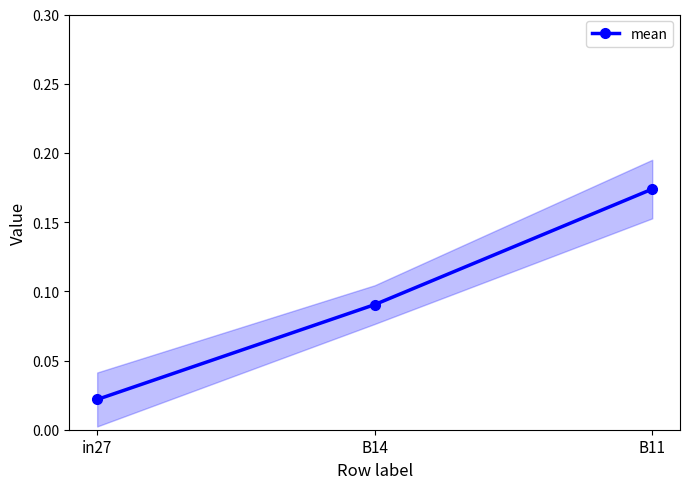

What is the change in value from in27 to B14?

+0.1